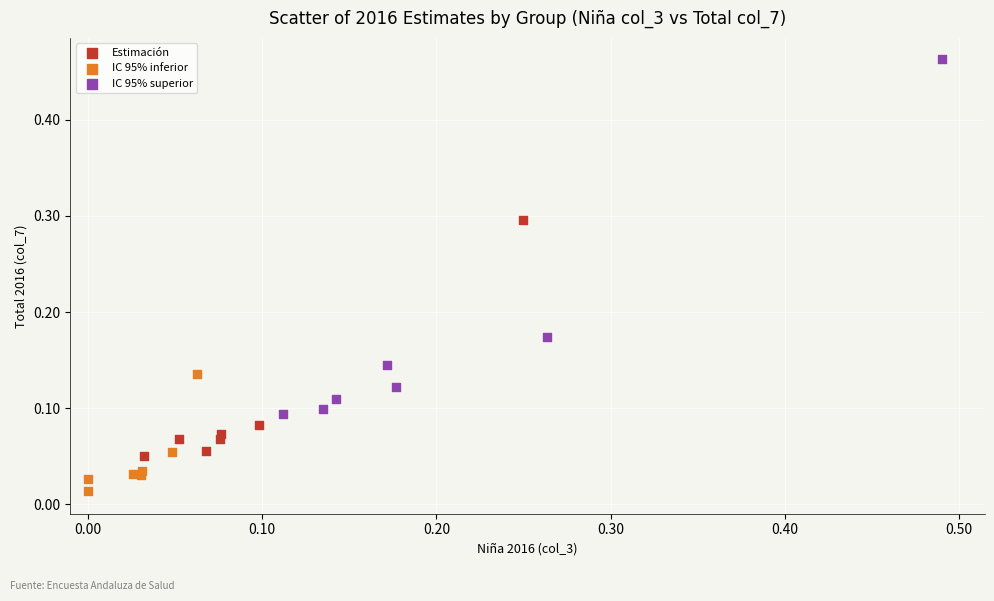

What are all the series names shown in the legend?

Estimación, IC 95% inferior, IC 95% superior